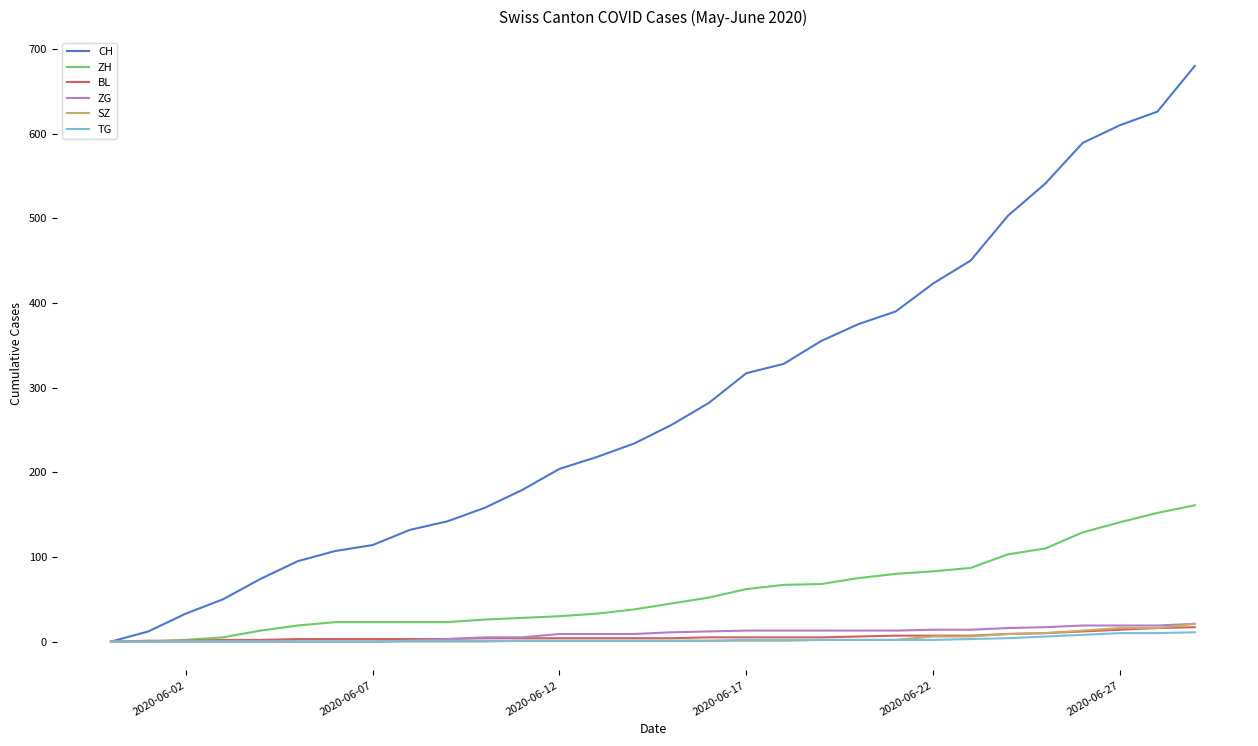

Which series has the largest total across all categories?

CH